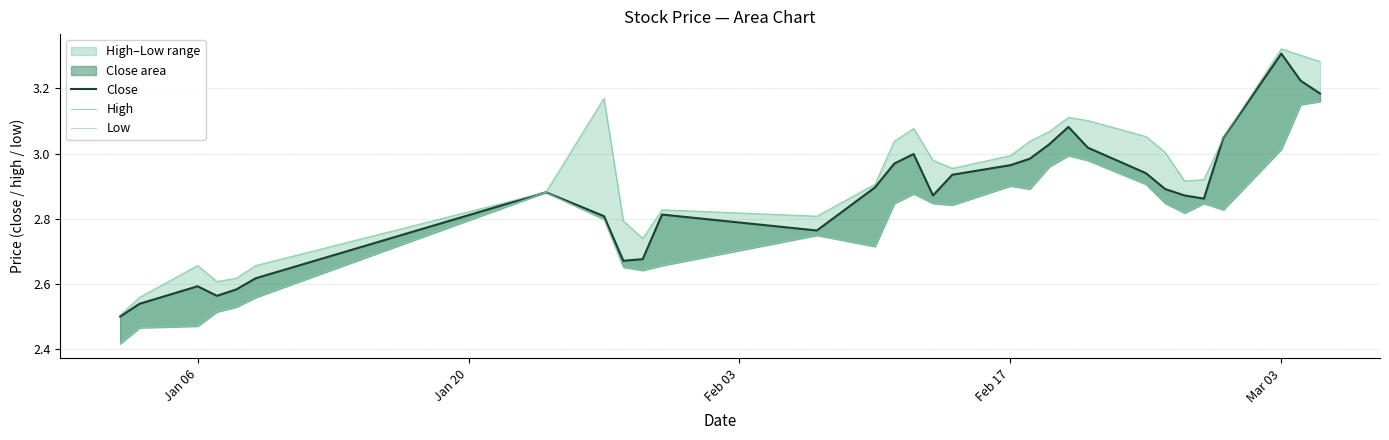

Does the chart display data point markers on the line(s)?

No